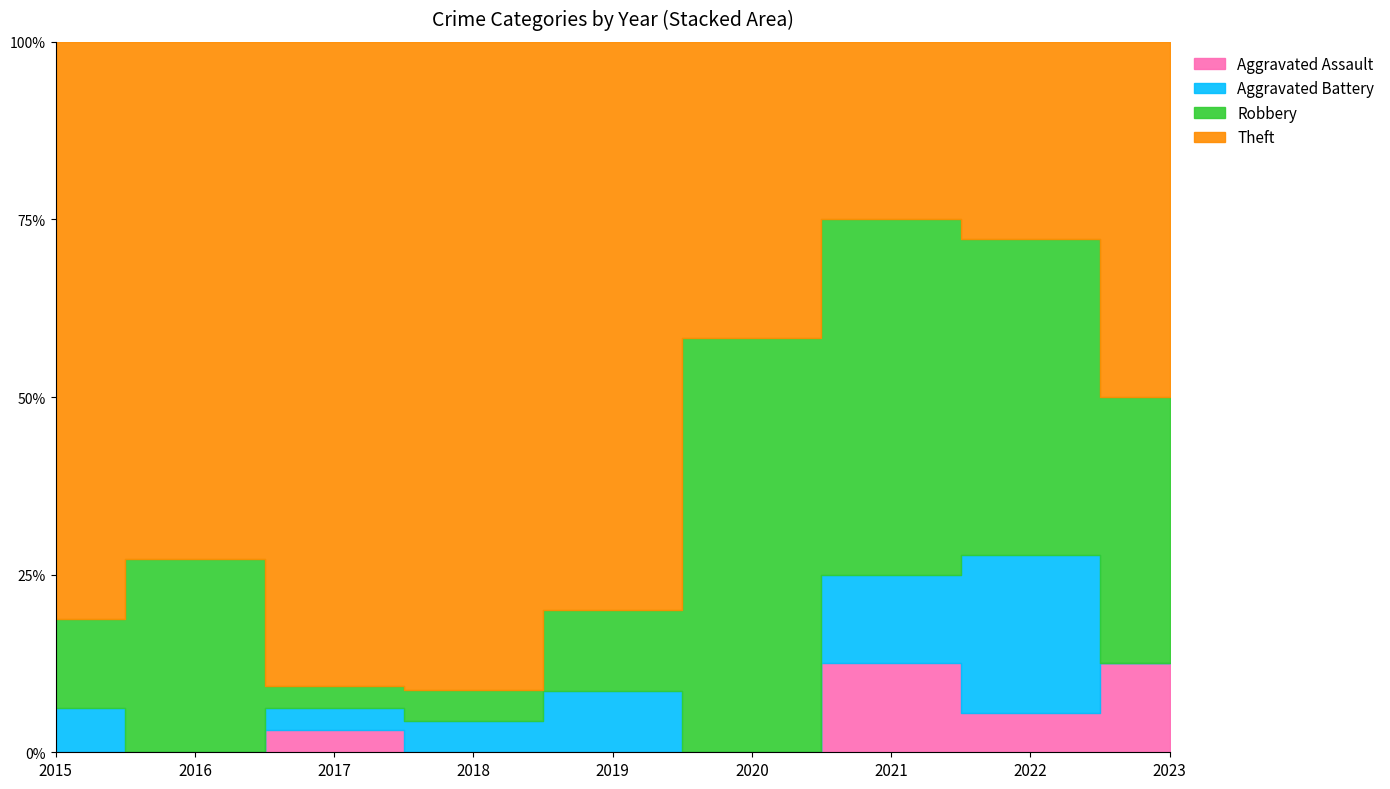

Count the number of data series in this chart.

4